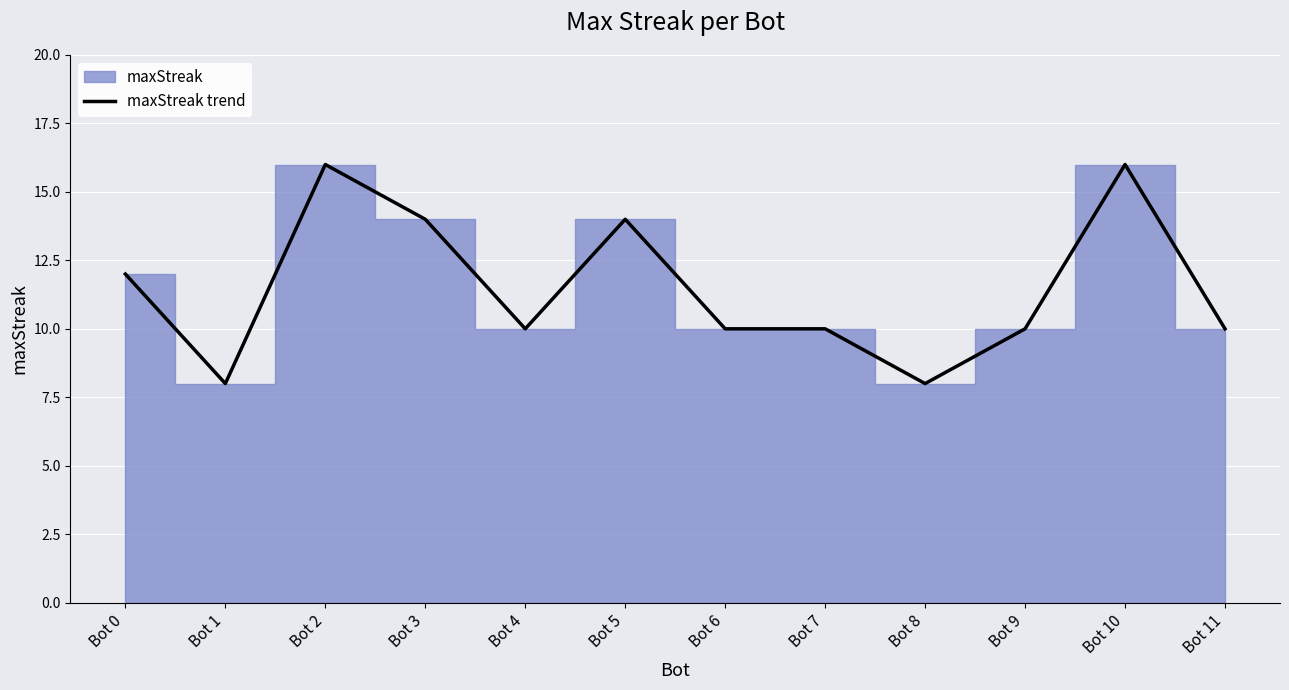

How many interior local valleys (lower than both neighbors) does the data have?

3